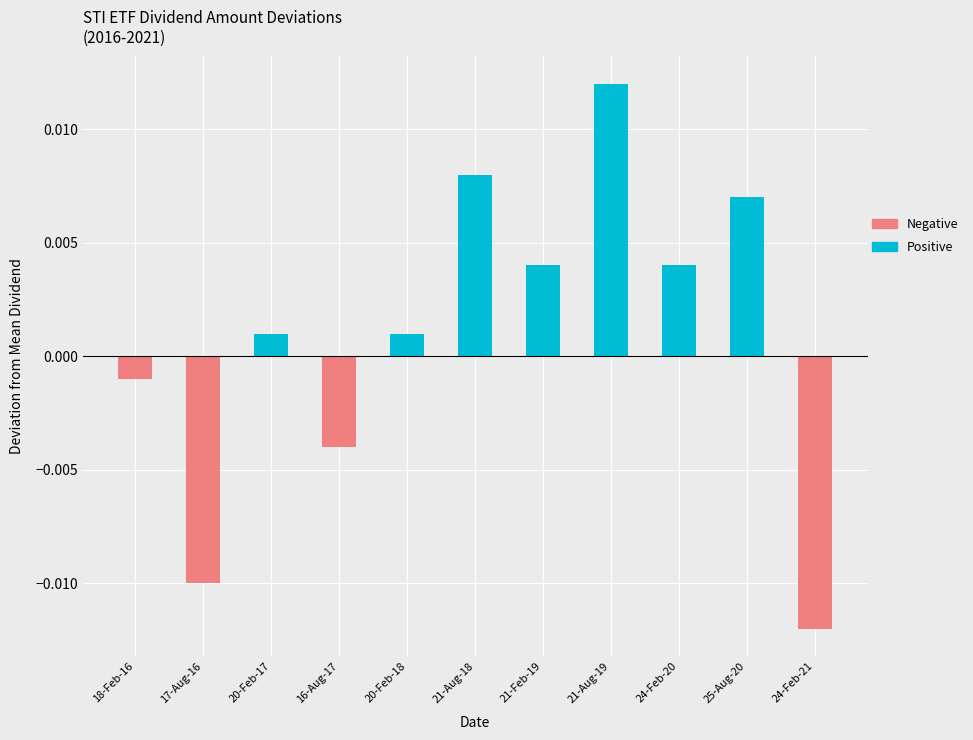

Which category has the highest value across all series?

21-Aug-19